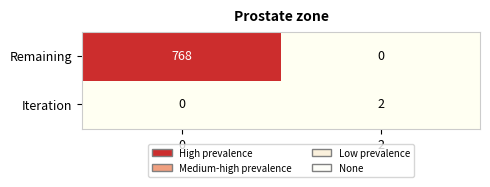

List the labels in order of Iteration value, largest first.

2, 0